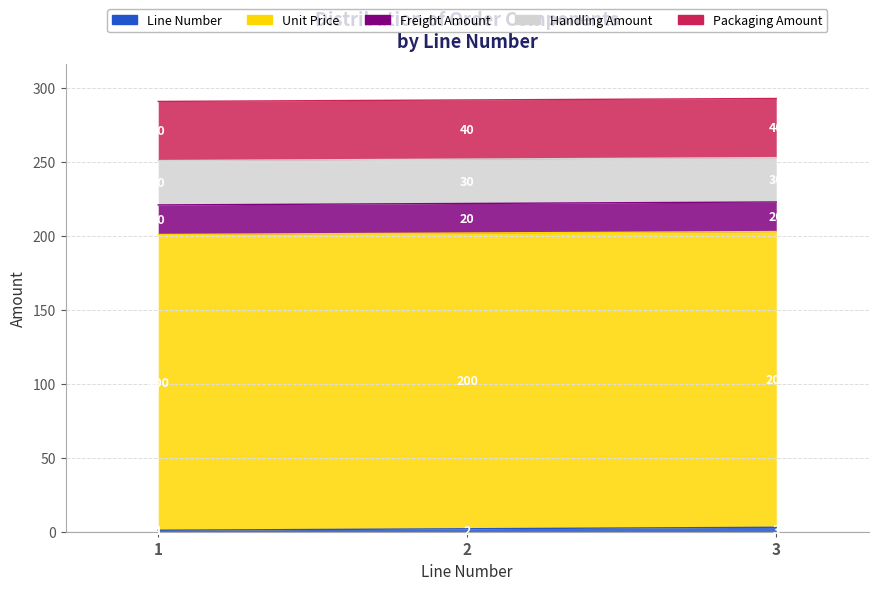

Count the number of data series in this chart.

5